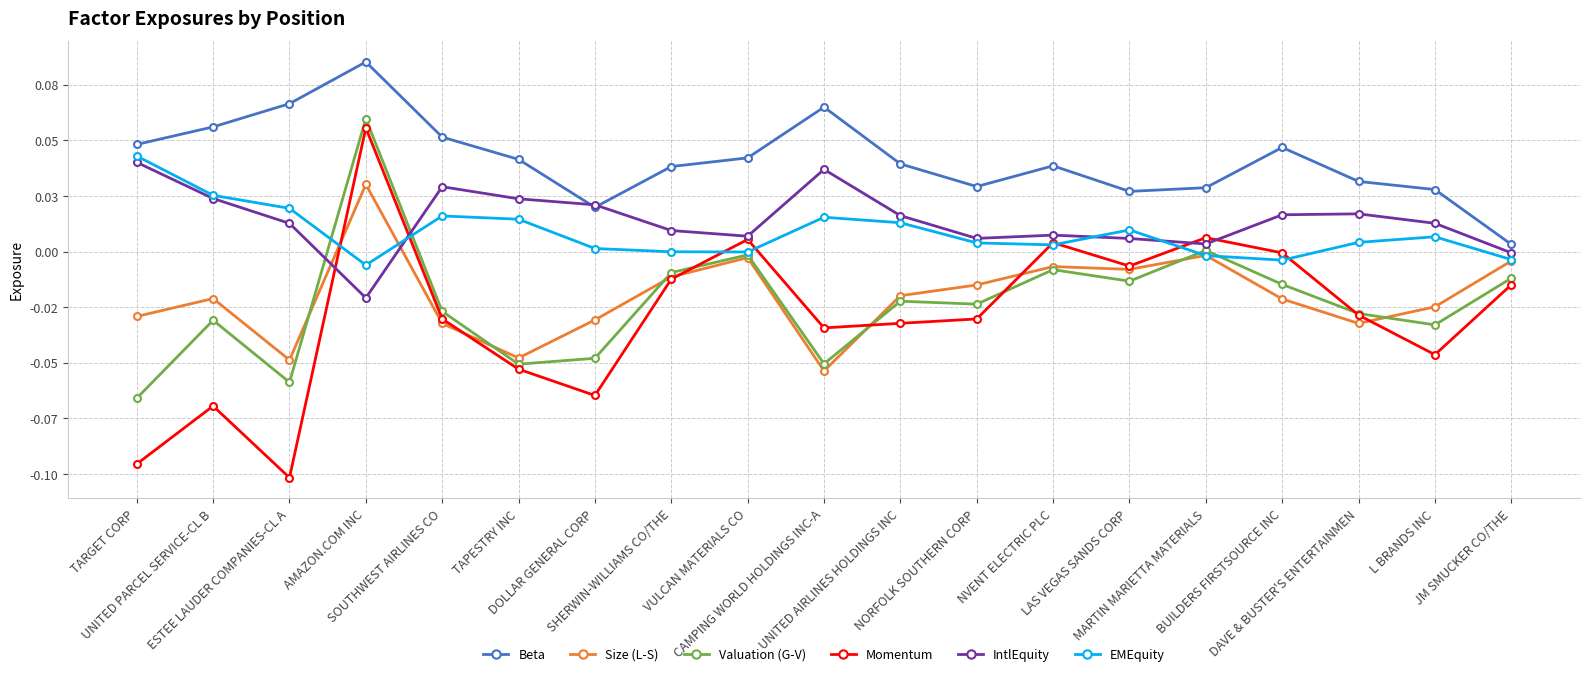

What are all the series names shown in the legend?

Beta, Size (L-S), Valuation (G-V), Momentum, IntlEquity, EMEquity